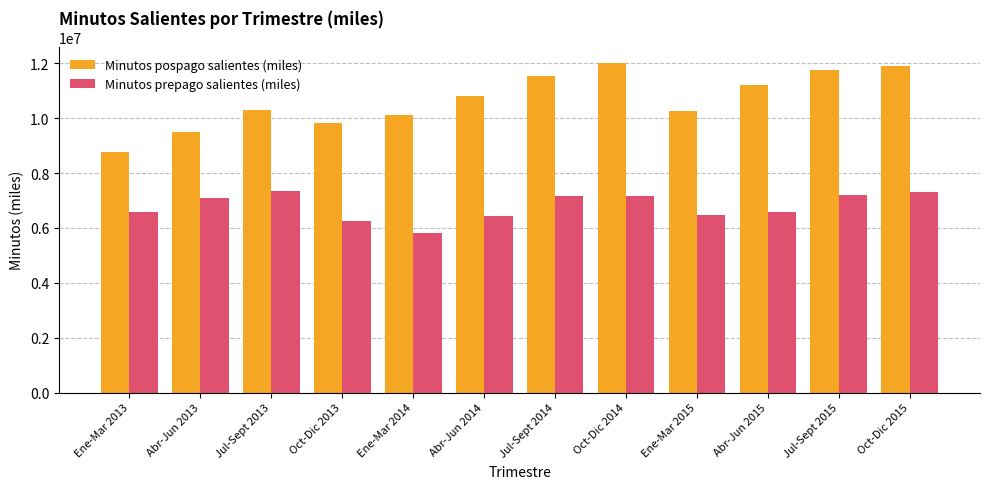

The value of Minutos prepago salientes (miles) at Abr-Jun 2015 is 6579819. True or false?

True